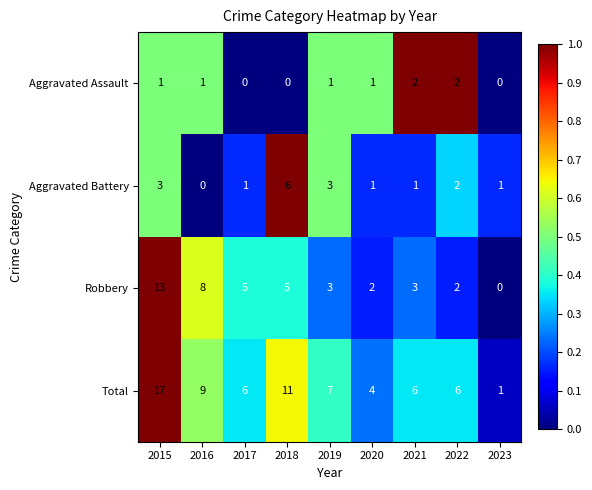

Where does the Robbery series first go above 3?

2015